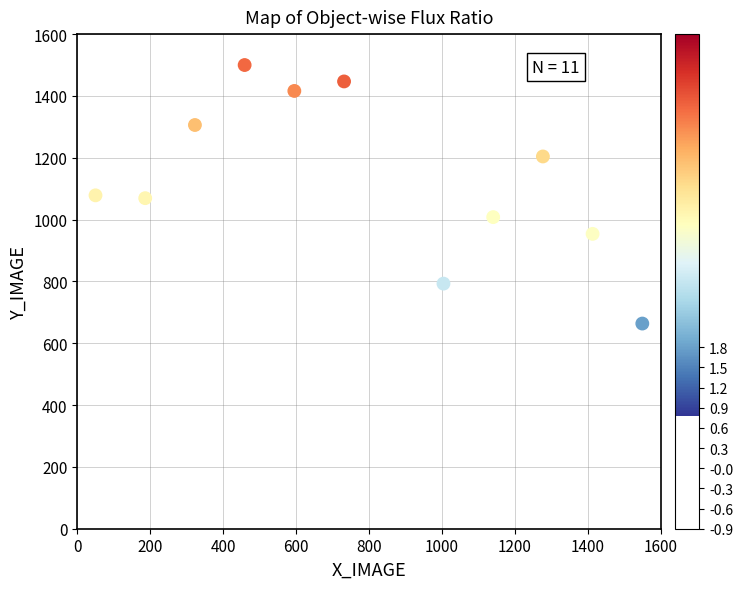

What is the average Y value?

1130.9